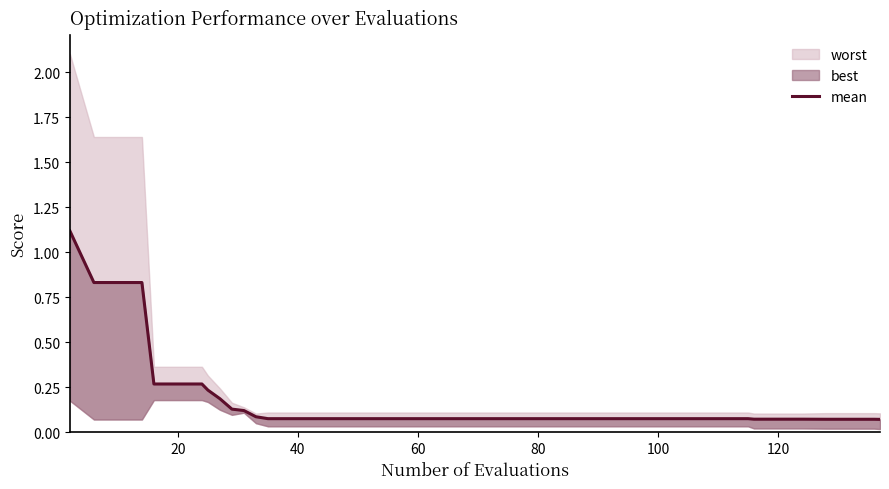

True or false: the data has more than 1 interior local peaks.

False